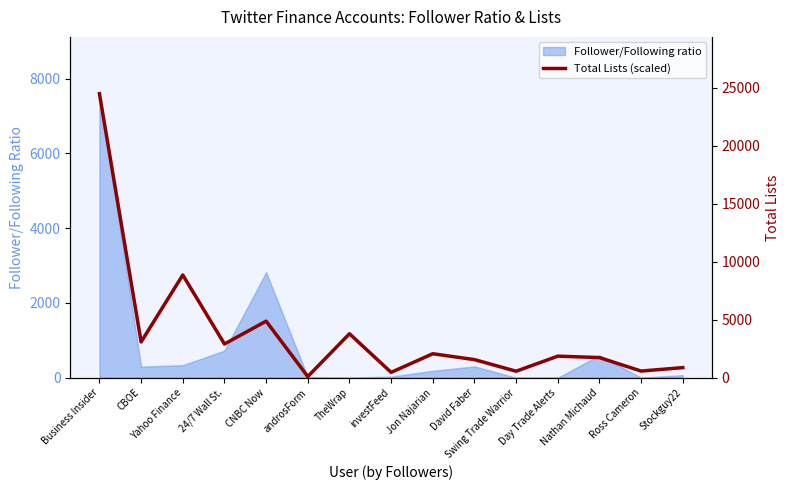

Which category has the highest value across all series?

Business Insider